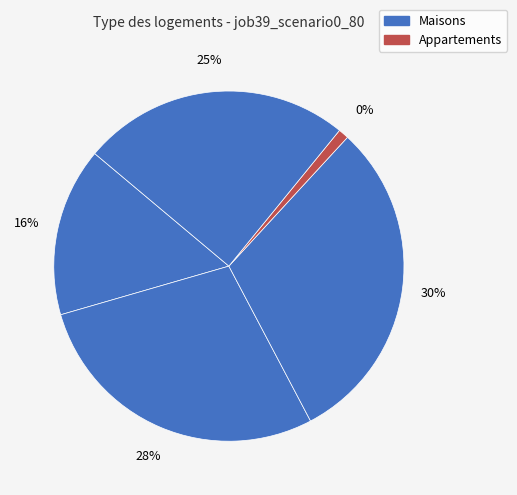

Does B54 account for over 50% of the chart?

No